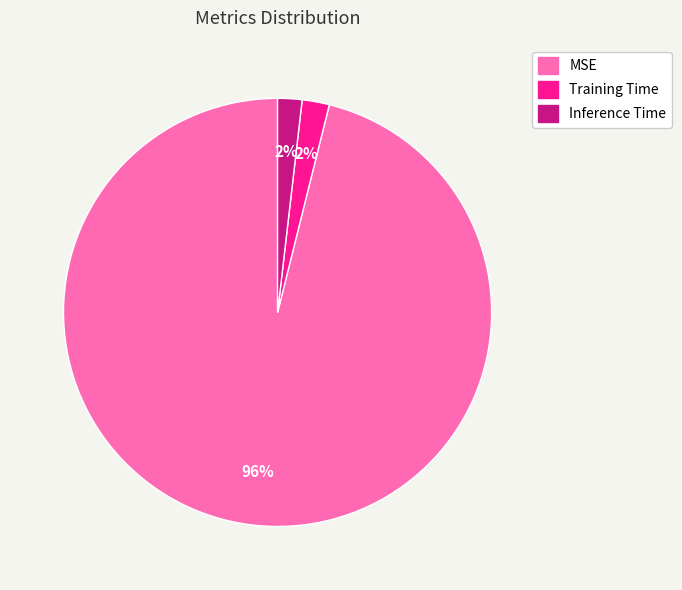

Is the sum of MSE and Training Time greater than half?

Yes